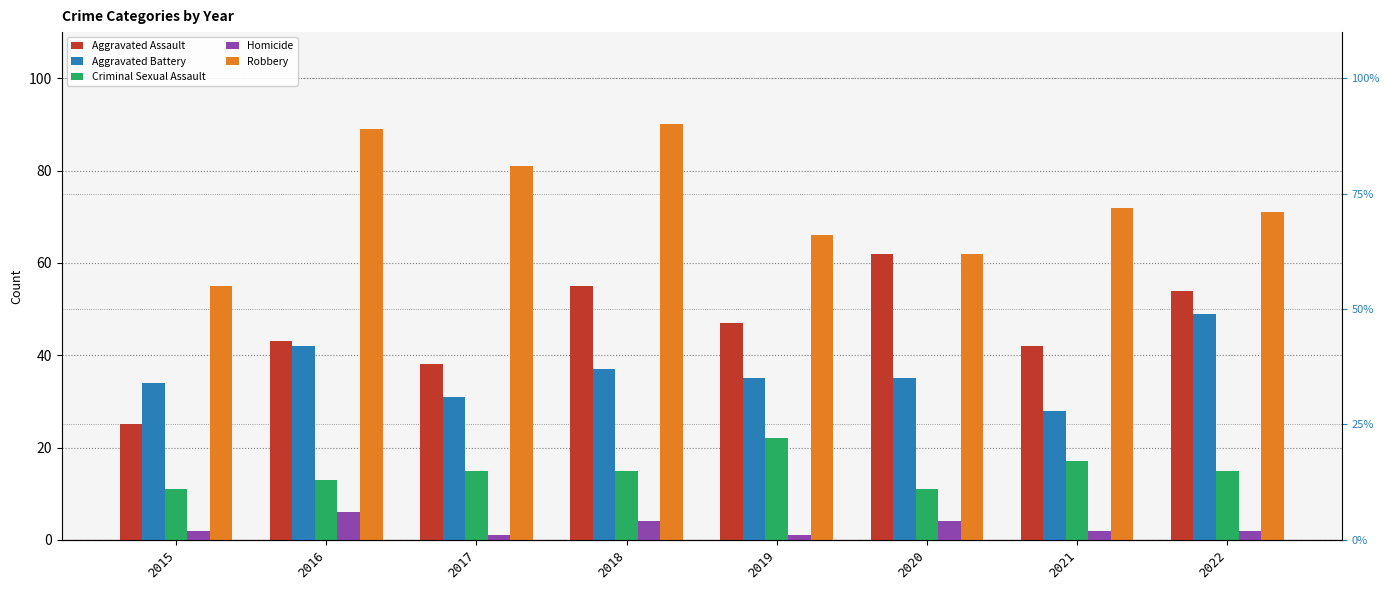

What is the value of the Criminal Sexual Assault bar at the 8th from the left?

15